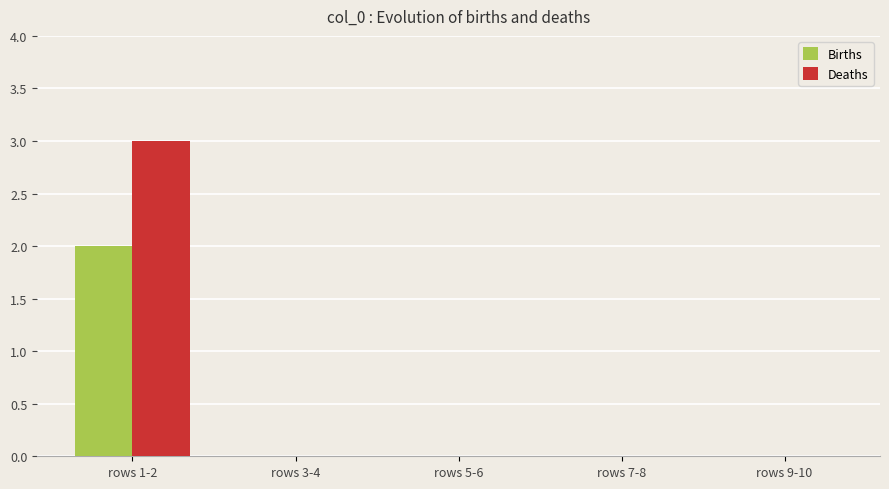

What is the sum of all Deaths values?

3